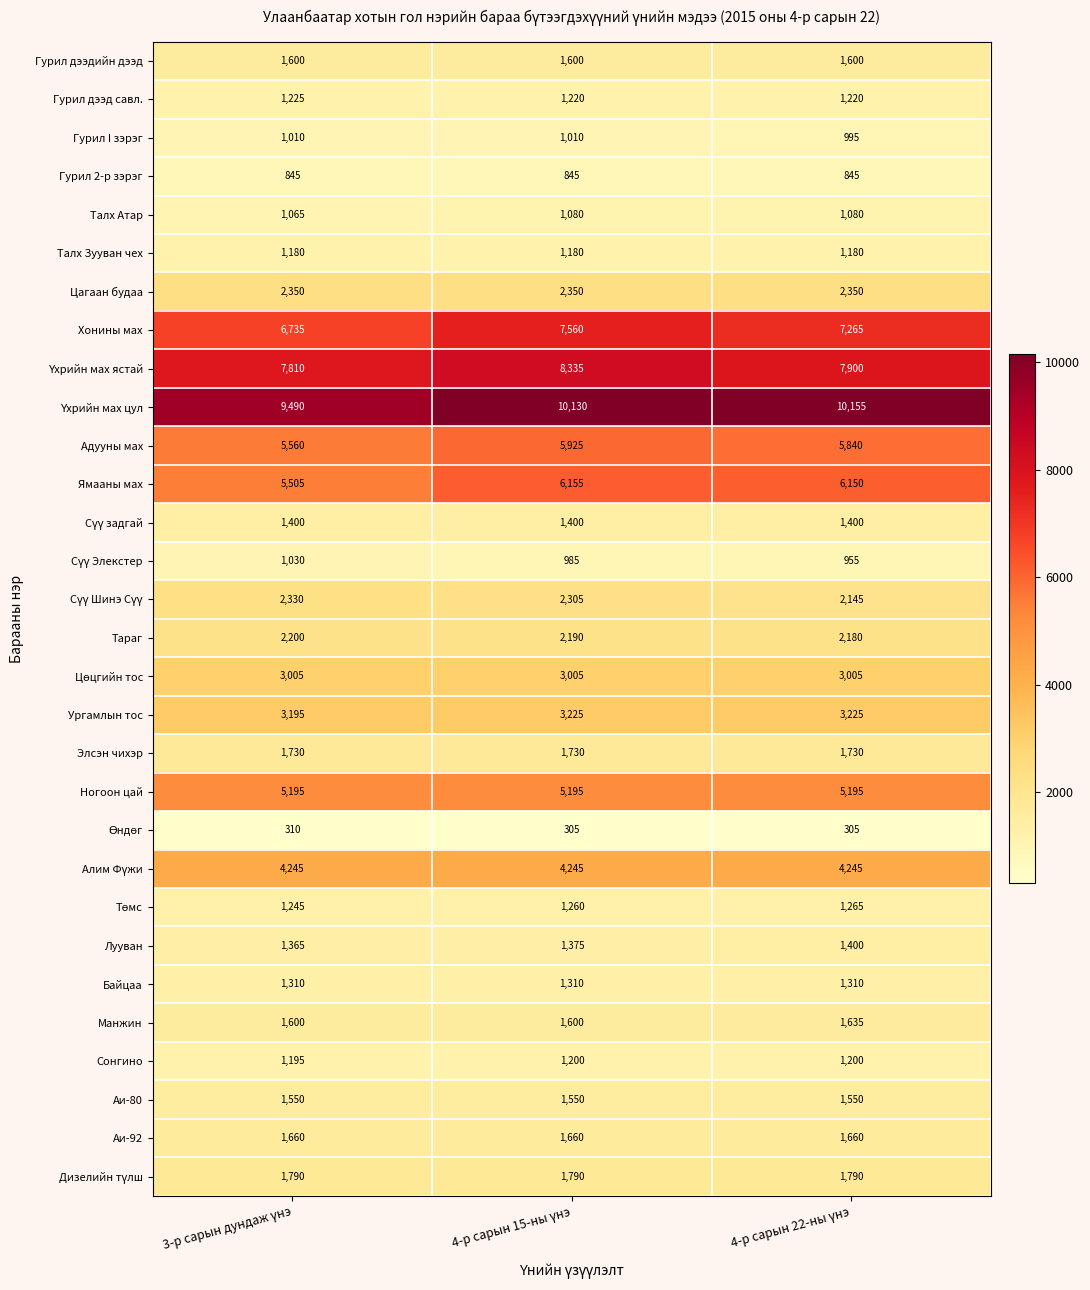

What is the maximum value shown in the chart?

10155